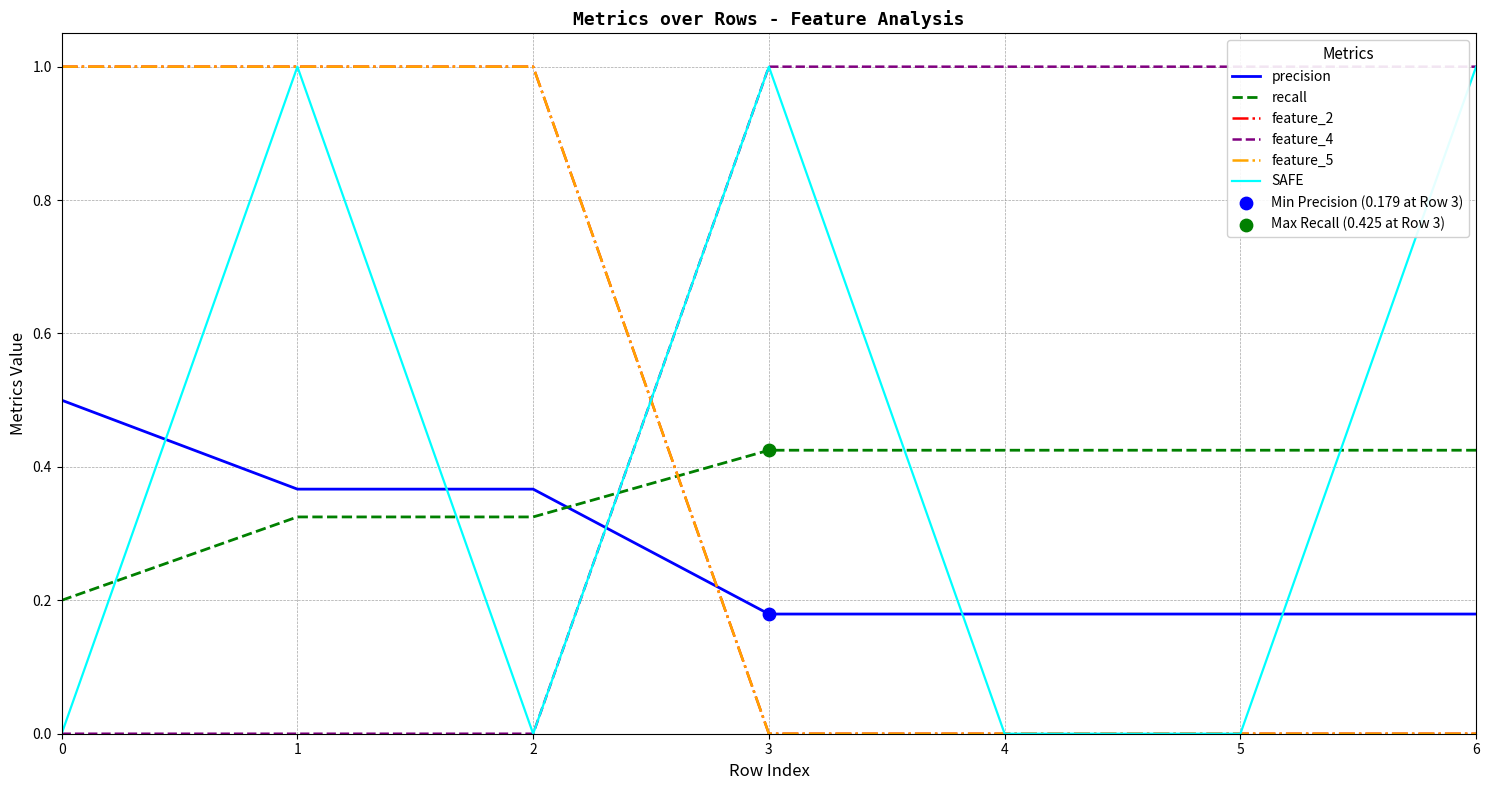

At how many categories does at least one series exceed 0?

7